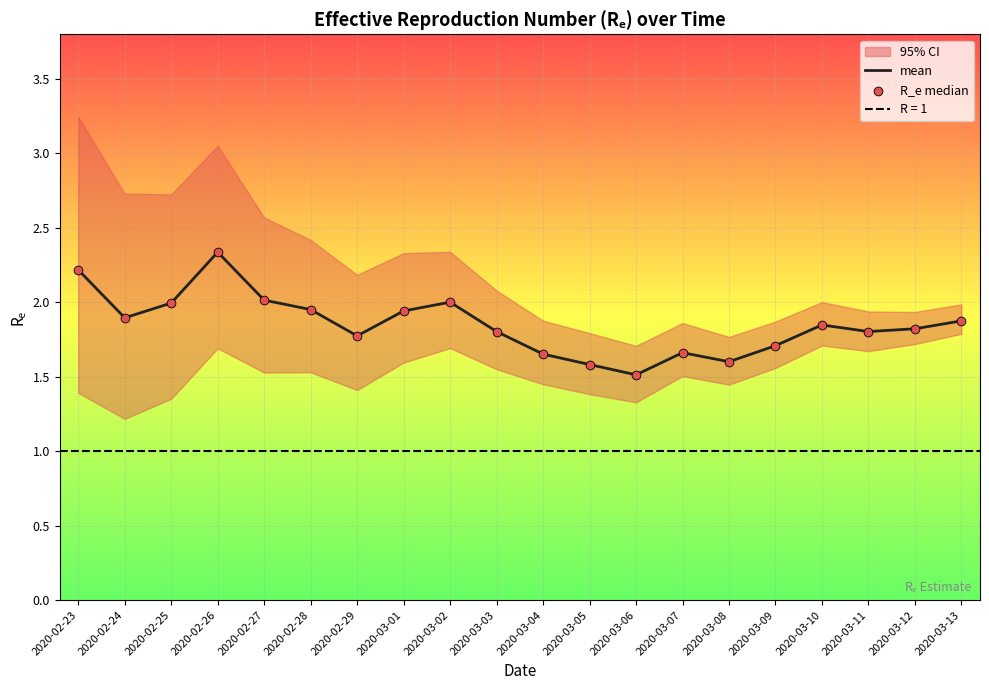

At which category is the sum across all series the highest?

2020-02-26